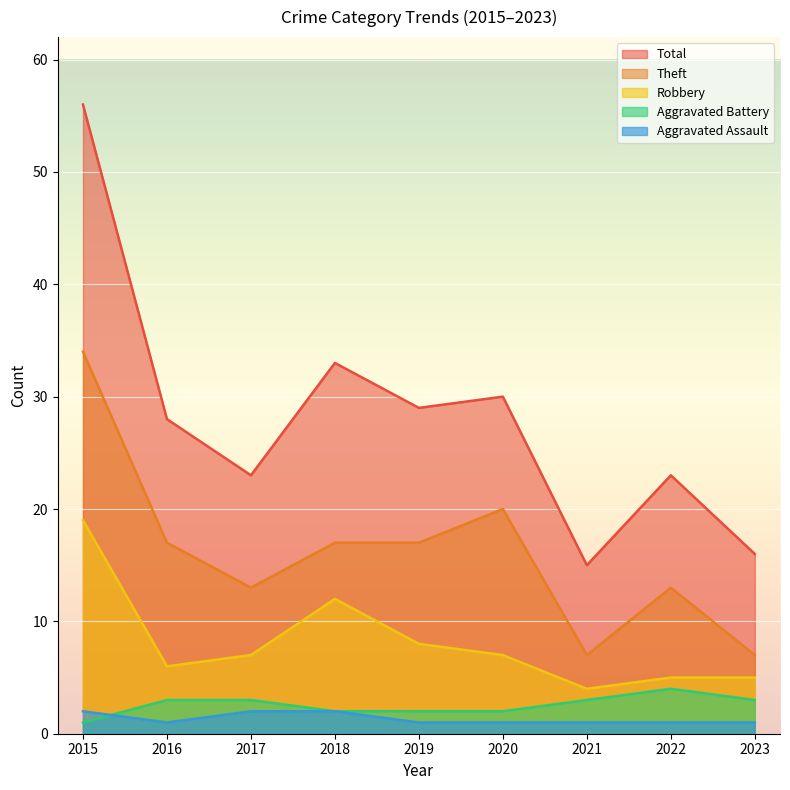

True or false: Total and Theft intersect in this chart.

False